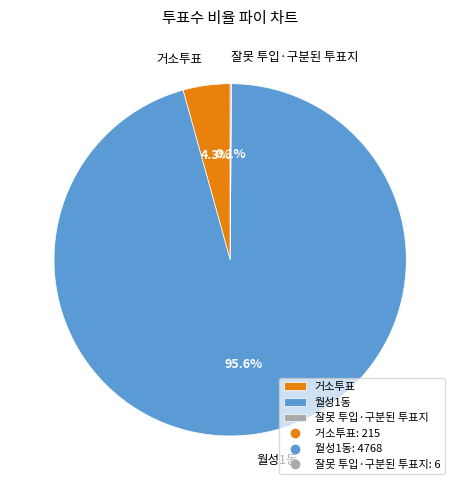

To the nearest percent, what is the average slice percentage?

33%